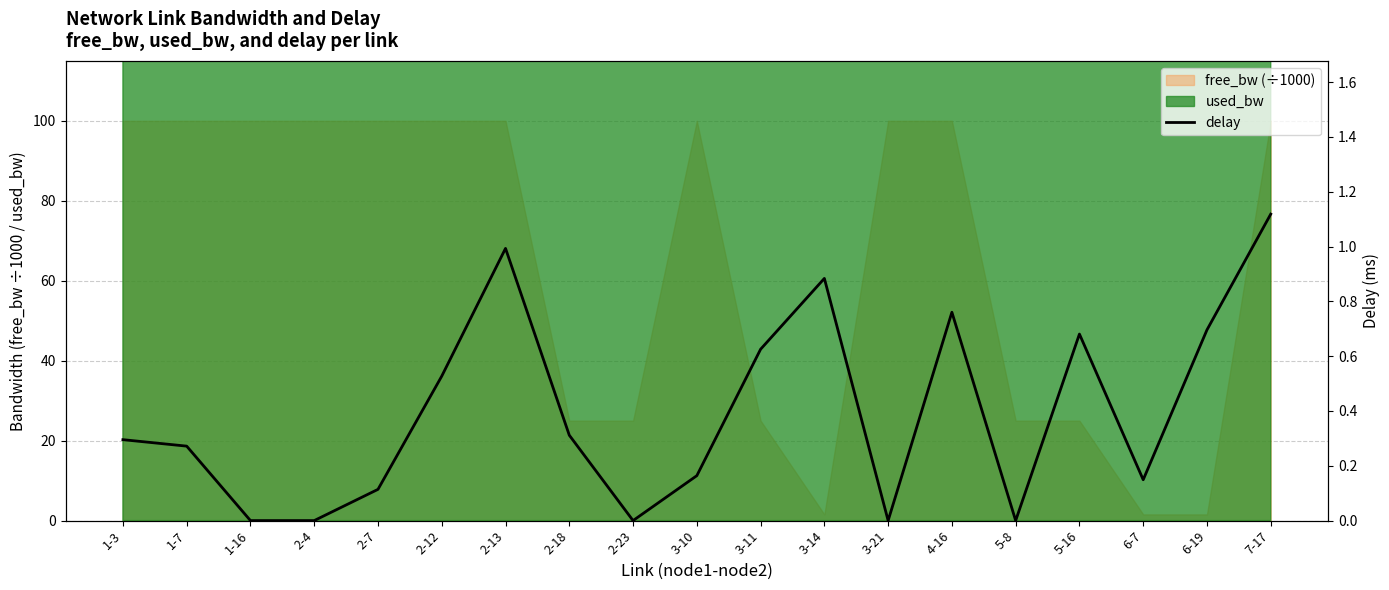

What is the sum of all values?

7.6